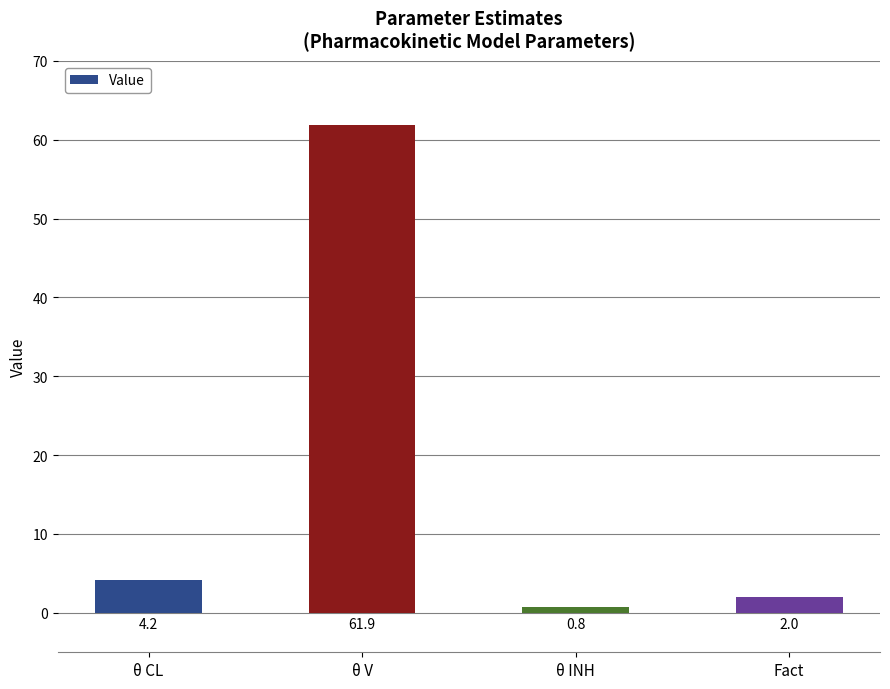

How many values are below 4?

2